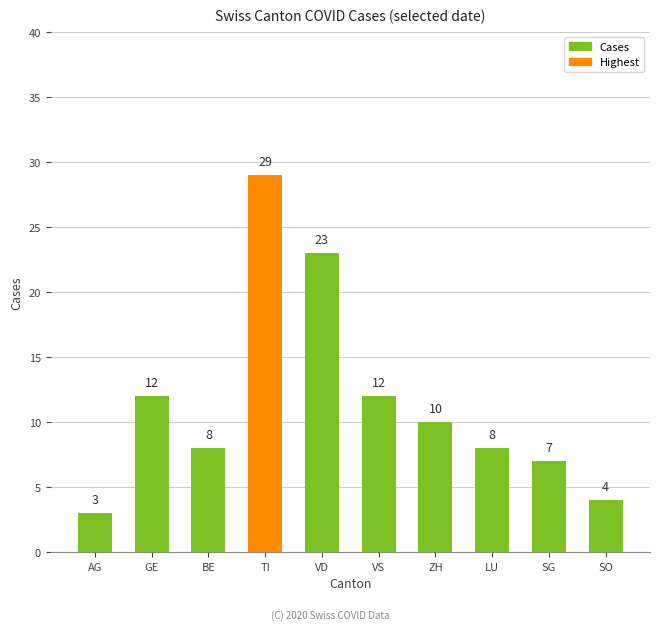

True or false: the data shows 1 at AG.

False